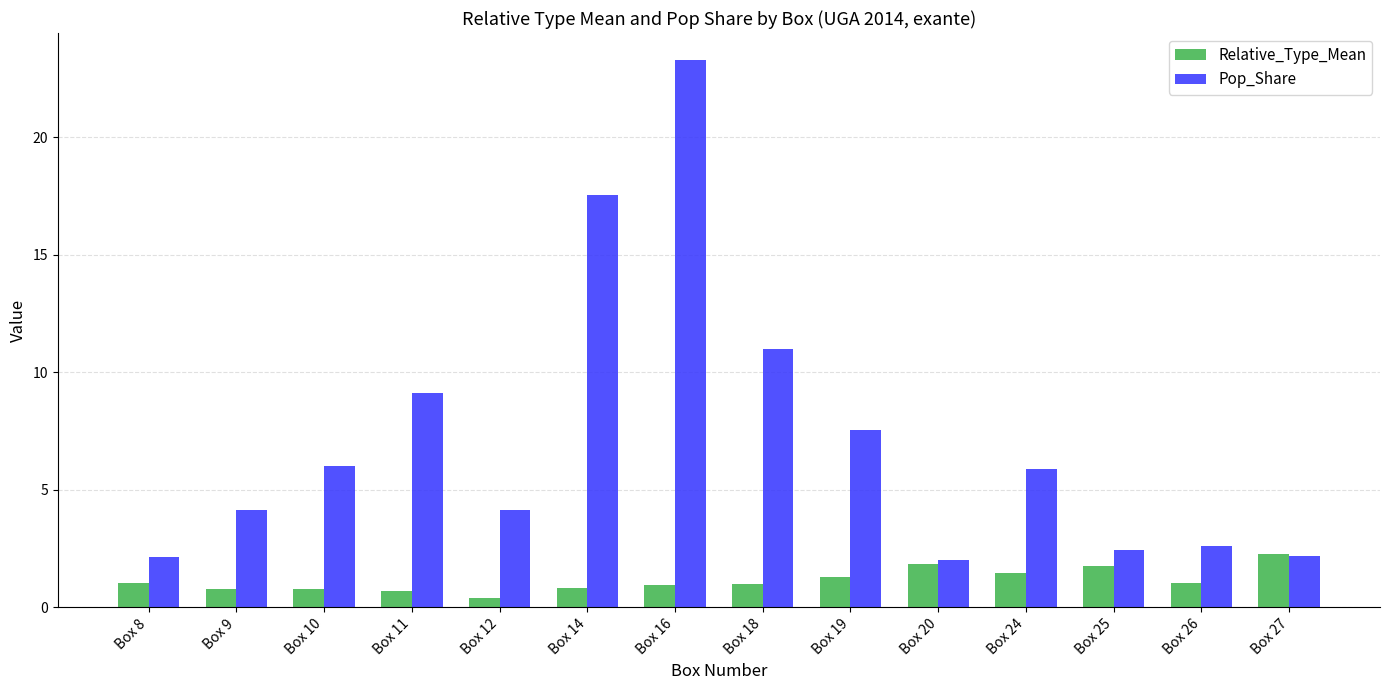

Rank the series by their average value, from lowest to highest.

Relative_Type_Mean, Pop_Share